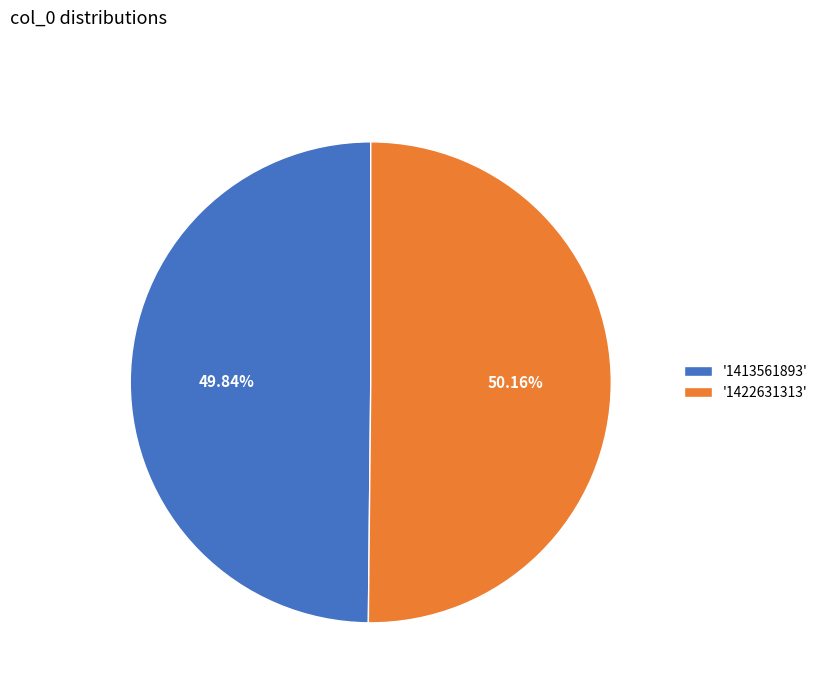

Do '1422631313' and '1413561893' together represent more than half of the pie?

Yes